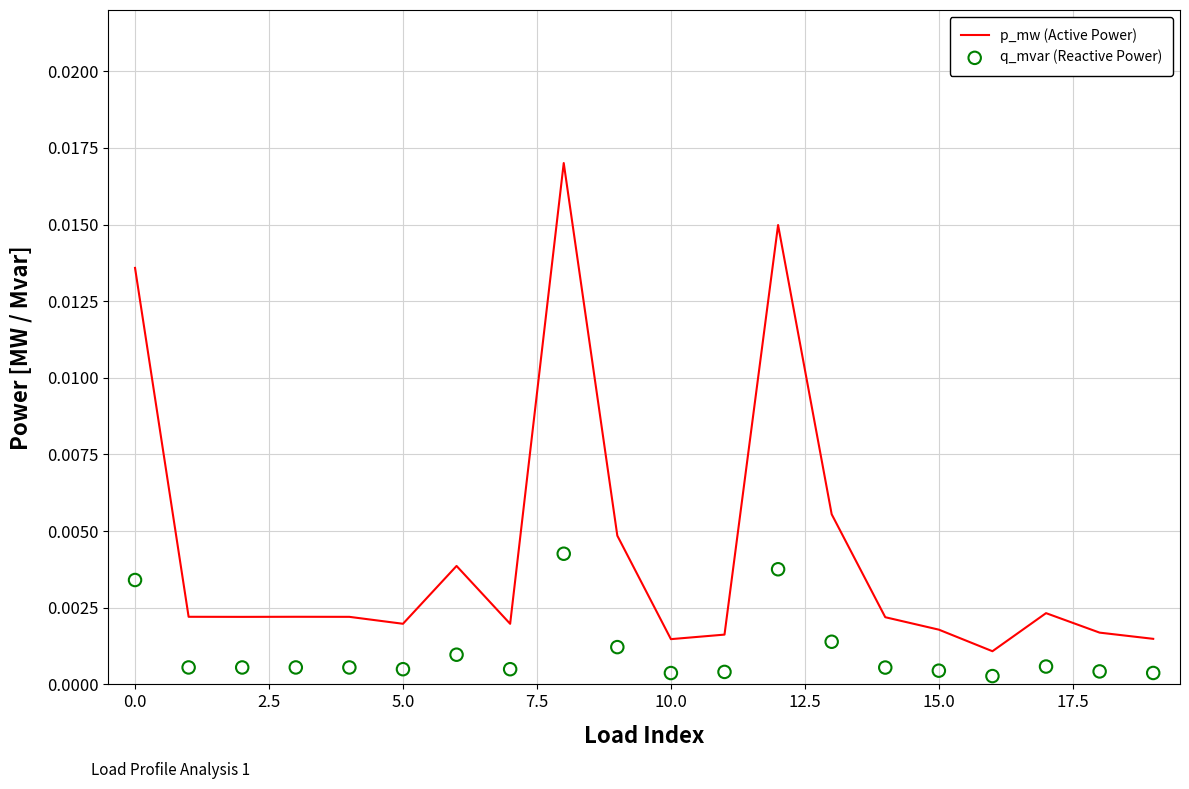

Which series has the largest total across all categories?

p_mw (Active Power)